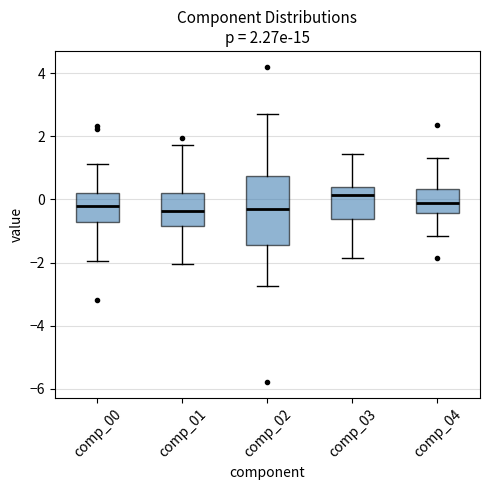

Comparing the boxes themselves (not the whiskers), which one is the tallest?

comp_02